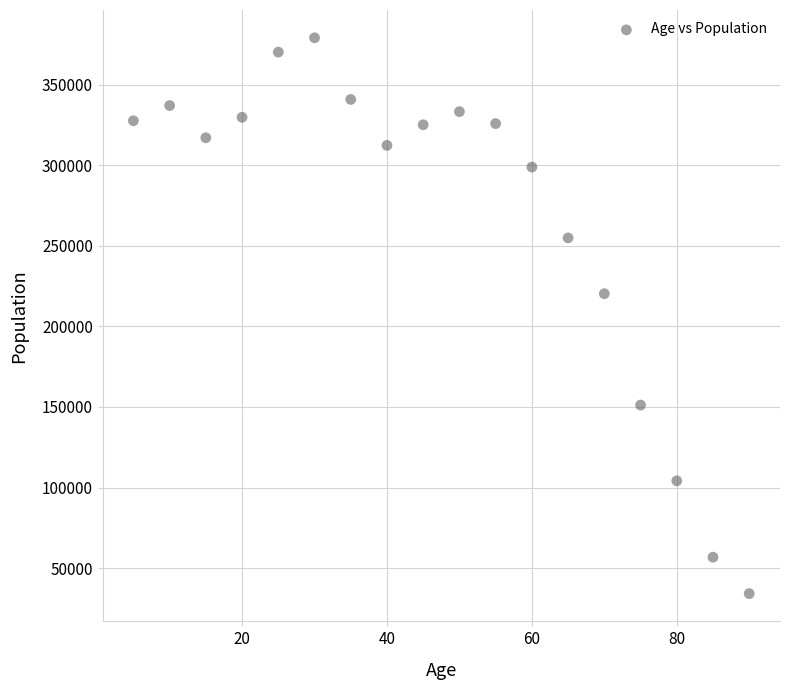

What is the range of X values (max minus min)?

85